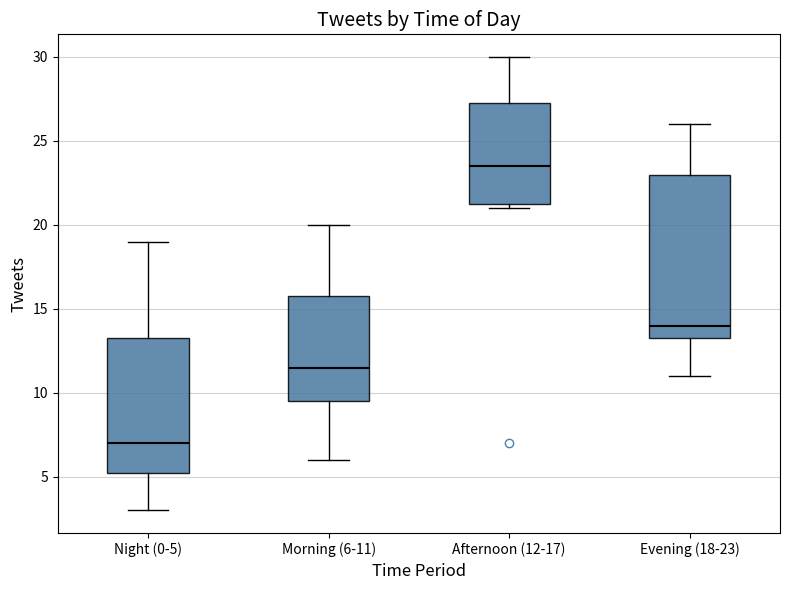

Reading left to right, transcribe this box plot: for each box, give where its median line is, the range the box spans, and where its two whiskers end, as read against the y-axis. The values are not printed on the chart, so give them approximately, as read against the axis.

Night (0-5): median 7.0, box 5.5 to 13.5, whiskers 3.0 to 19.0
Morning (6-11): median 11.5, box 9.5 to 16.0, whiskers 6.0 to 20.0
Afternoon (12-17): median 23.5, box 21.5 to 27.5, whiskers 21.0 to 30.0
Evening (18-23): median 14.0, box 13.5 to 23.0, whiskers 11.0 to 26.0